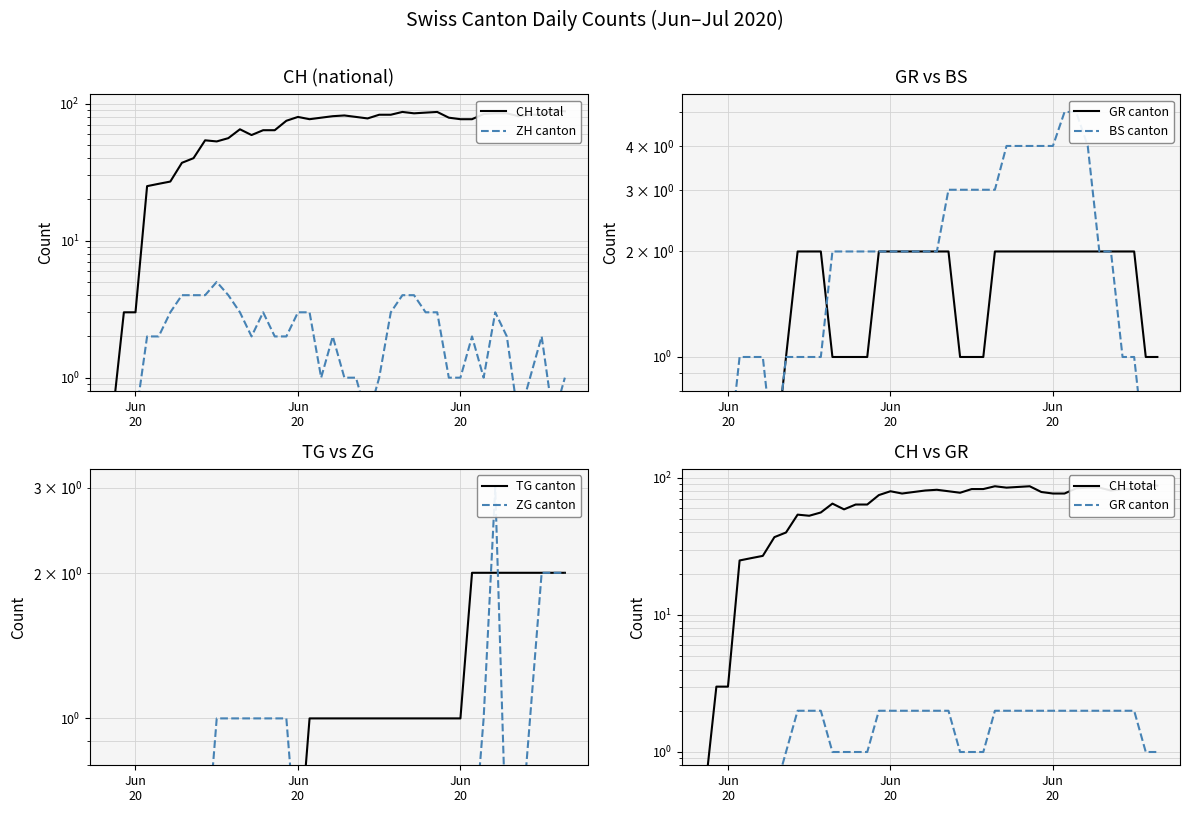

Reading left to right, transcribe all the data shown in this chart.

CH total: 0.5	3.0	3.0	25.0	26.0	27.0	37.0	40.0	54.0	53.0	56.0	65.0	59.0	64.0	64.0	75.0	80.0	77.0	79.0	81.0	82.0	80.0	78.0	83.0	83.0	87.0	85.0	86.0	87.0	79.0	77.0	77.0	84.0	85.0	85.0	81.0	83.0	83.0	90.0	88.0
ZH canton: 0.5	0.5	0.5	2.0	2.0	3.0	4.0	4.0	4.0	5.0	4.0	3.0	2.0	3.0	2.0	2.0	3.0	3.0	1.0	2.0	1.0	1.0	0.5	1.0	3.0	4.0	4.0	3.0	3.0	1.0	1.0	2.0	1.0	3.0	2.0	0.5	1.0	2.0	0.5	1.0
GR canton: 0.5	0.5	0.5	0.5	0.5	0.5	0.5	1.0	2.0	2.0	2.0	1.0	1.0	1.0	1.0	2.0	2.0	2.0	2.0	2.0	2.0	2.0	1.0	1.0	1.0	2.0	2.0	2.0	2.0	2.0	2.0	2.0	2.0	2.0	2.0	2.0	2.0	2.0	1.0	1.0
BS canton: 0.5	0.5	0.5	1.0	1.0	1.0	0.5	1.0	1.0	1.0	1.0	2.0	2.0	2.0	2.0	2.0	2.0	2.0	2.0	2.0	2.0	3.0	3.0	3.0	3.0	3.0	4.0	4.0	4.0	4.0	4.0	5.0	5.0	4.0	2.0	2.0	1.0	1.0	0.5	0.5
TG canton: 0.5	0.5	0.5	0.5	0.5	0.5	0.5	0.5	0.5	0.5	0.5	0.5	0.5	0.5	0.5	0.5	0.5	1.0	1.0	1.0	1.0	1.0	1.0	1.0	1.0	1.0	1.0	1.0	1.0	1.0	1.0	2.0	2.0	2.0	2.0	2.0	2.0	2.0	2.0	2.0
ZG canton: 0.5	0.5	0.5	0.5	0.5	0.5	0.5	0.5	0.5	1.0	1.0	1.0	1.0	1.0	1.0	1.0	0.5	0.5	0.5	0.5	0.5	0.5	0.5	0.5	0.5	0.5	0.5	0.5	0.5	0.5	0.5	0.5	1.0	3.0	0.5	0.5	1.0	2.0	2.0	2.0